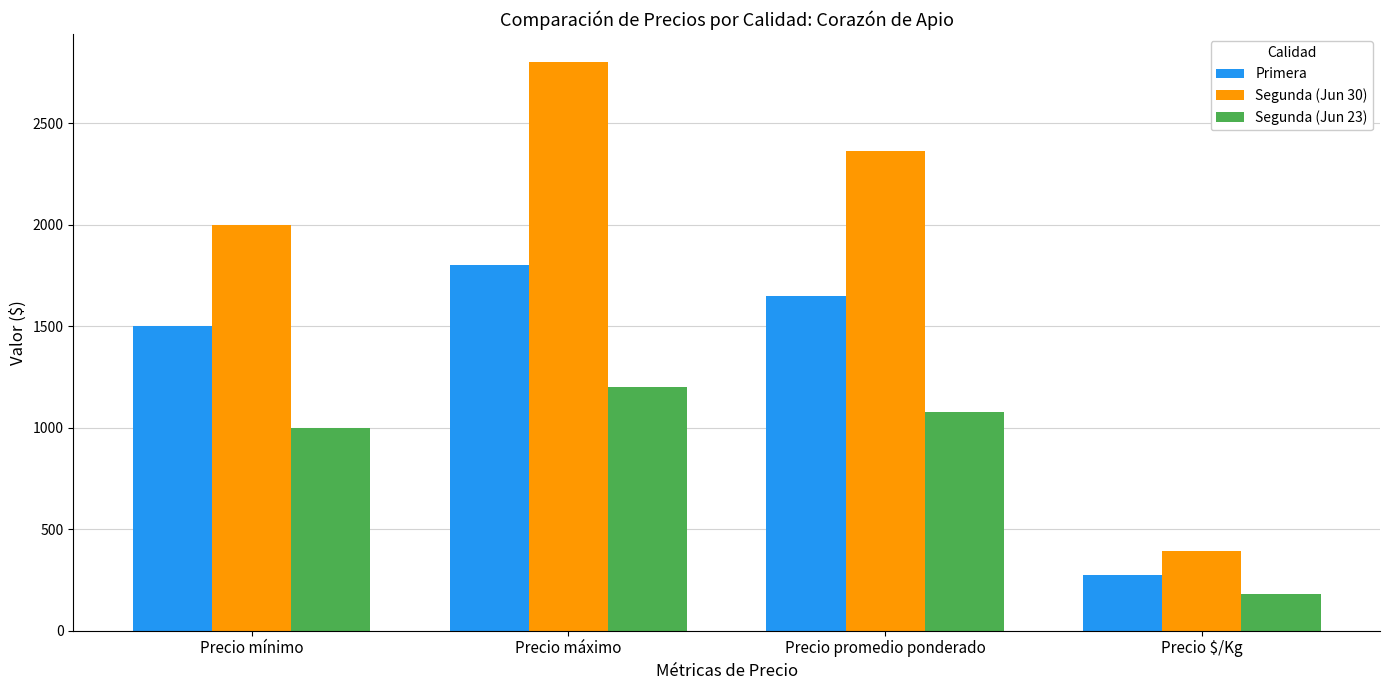

Reading left to right, what are all the values shown in this chart?

Primera: 1500	1800	1650	275
Segunda (Jun 30): 2000	2800	2364	394
Segunda (Jun 23): 1000	1200	1080	180